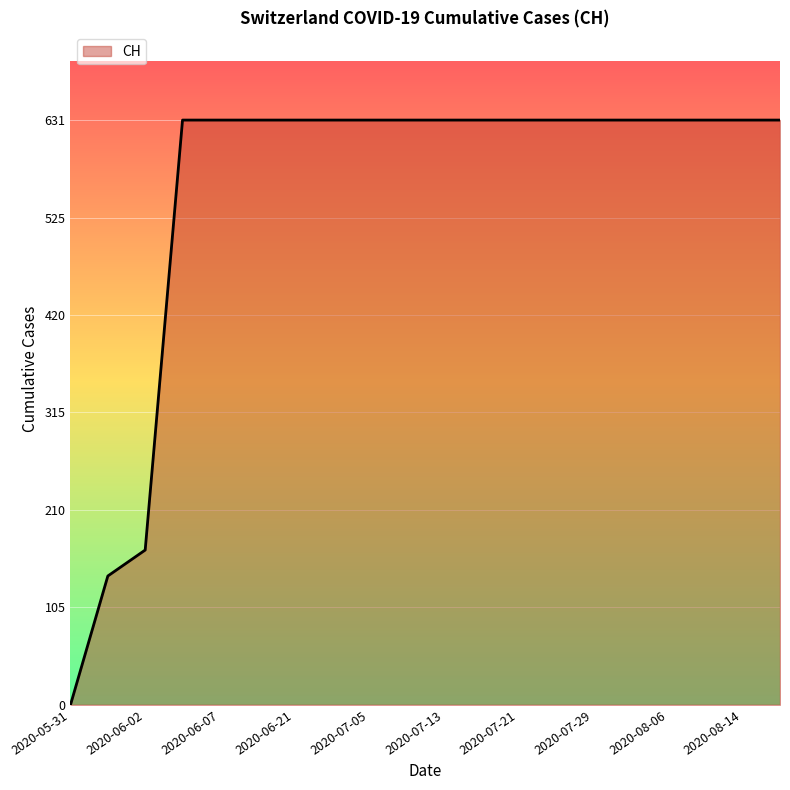

Reading left to right, transcribe all the data shown in this chart.

0	139	167	631	631	631	631	631	631	631	631	631	631	631	631	631	631	631	631	631